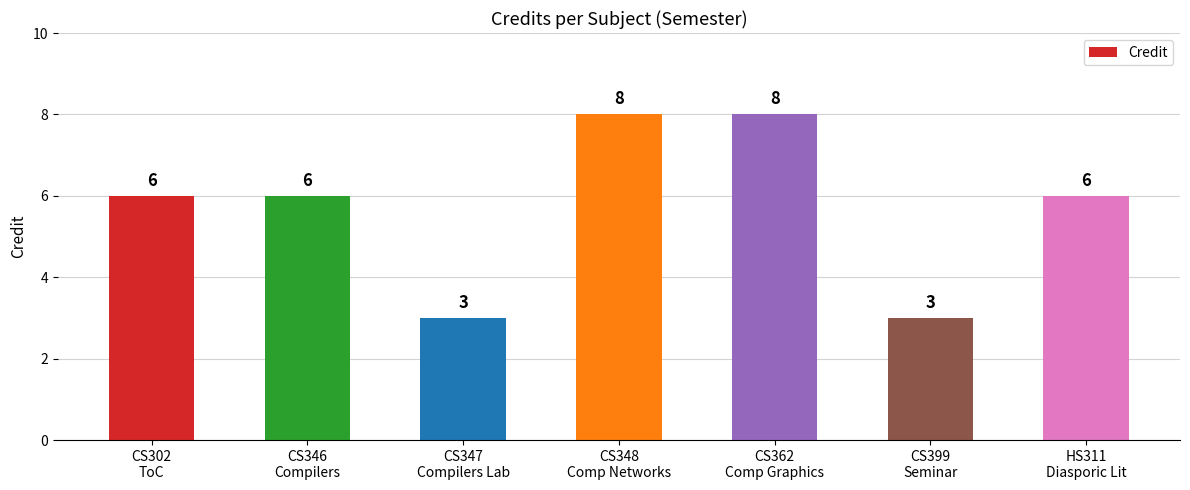

What is the label of the 6th bar from the left?

CS399
Seminar